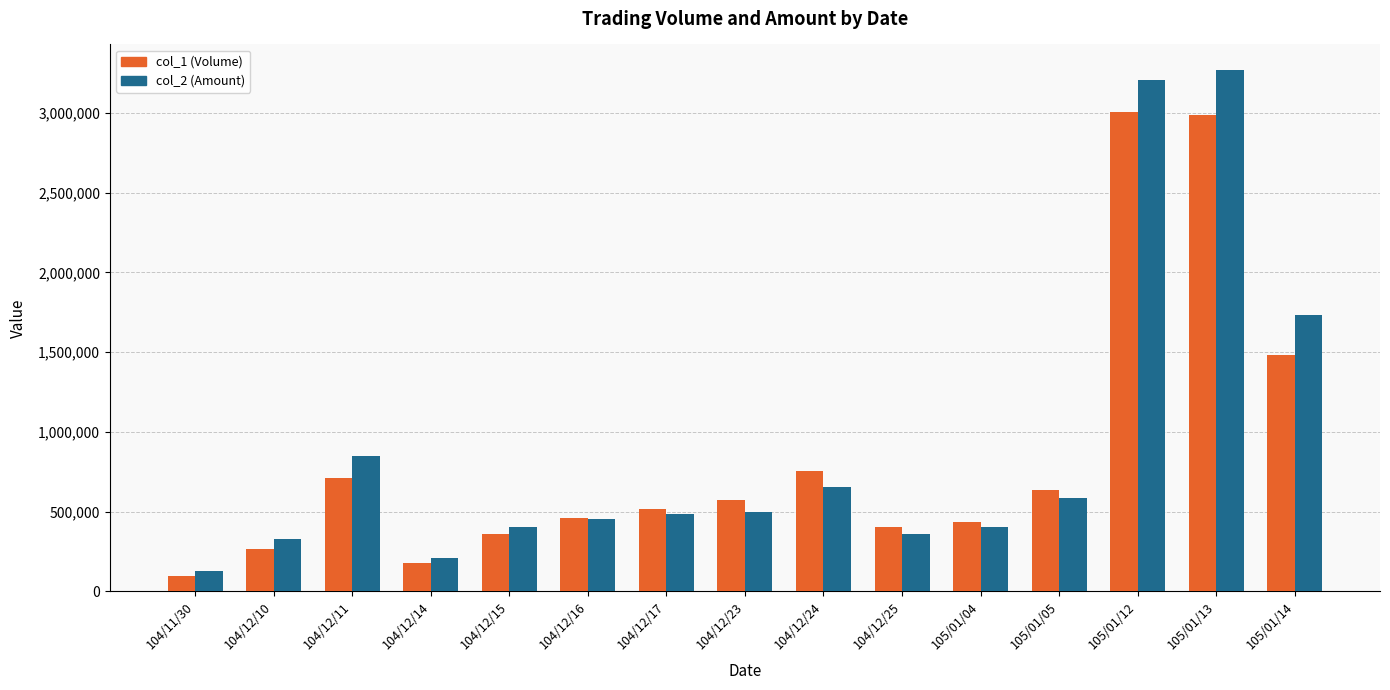

At how many categories does at least one series exceed 1663051?

3